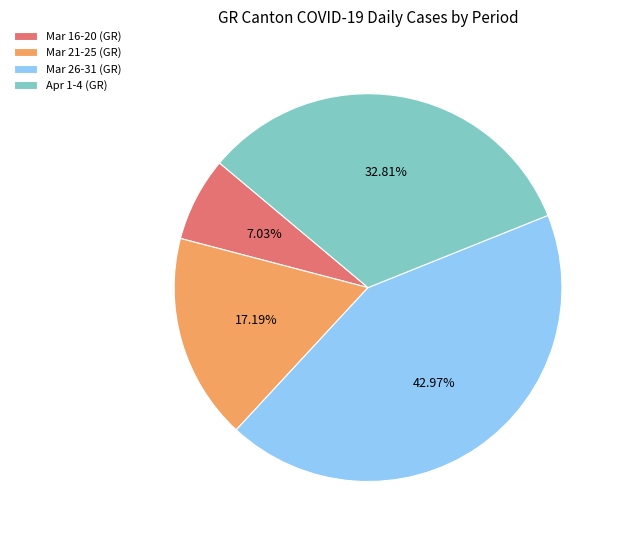

How many segments does this pie chart have?

4